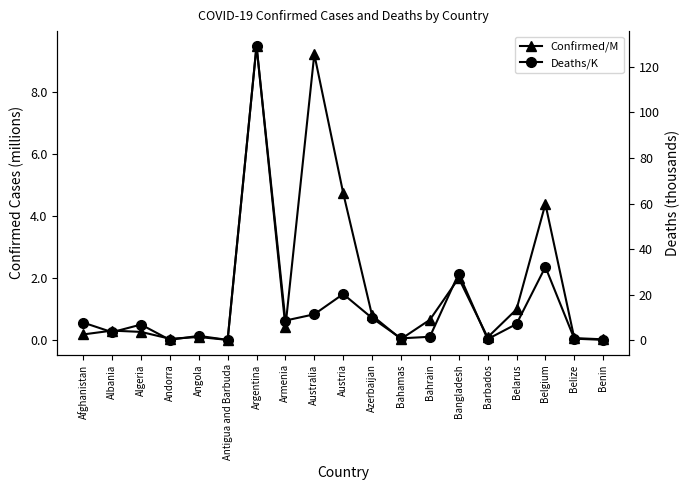

At which category is the sum across all series the highest?

Argentina